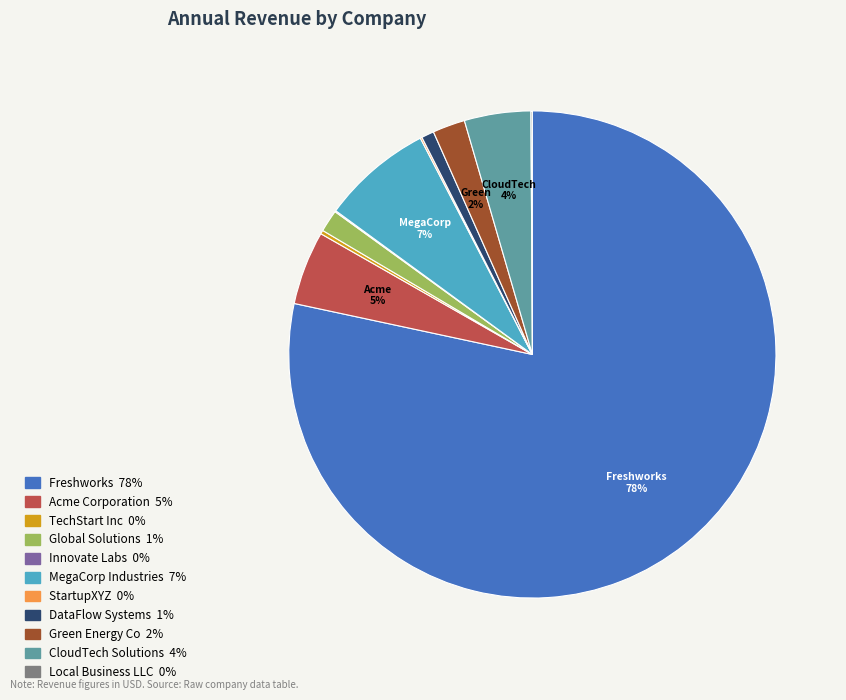

Do Acme Corporation and Freshworks together represent more than half of the pie?

Yes